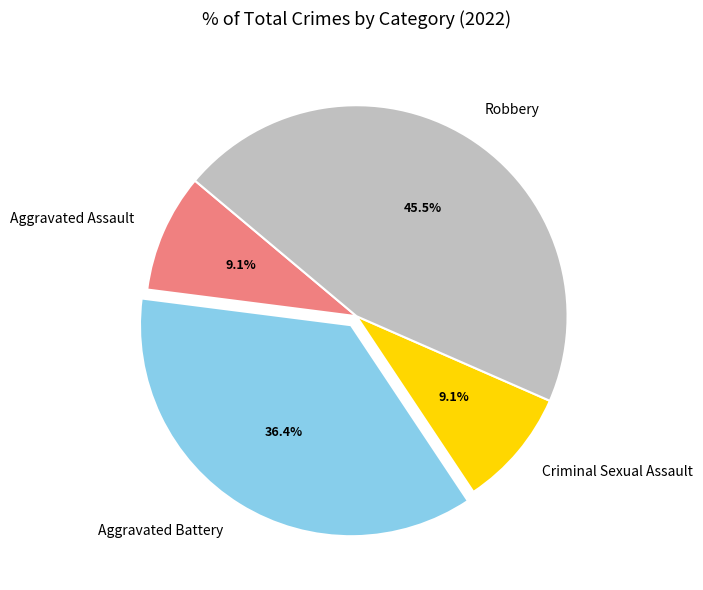

To the nearest percent, what is the difference between the Robbery and Aggravated Assault slice percentages?

36%